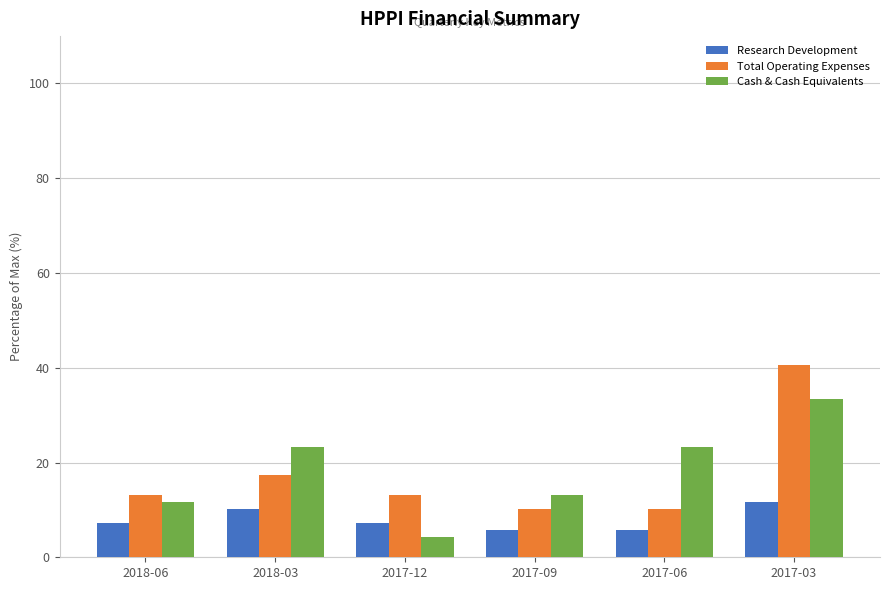

What position from the left is 2017-03?

6